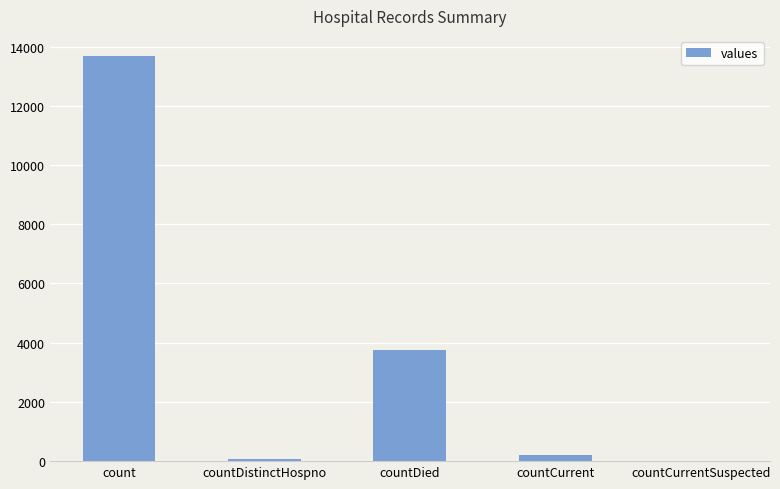

What is the change in value from count to countDied?

-9933